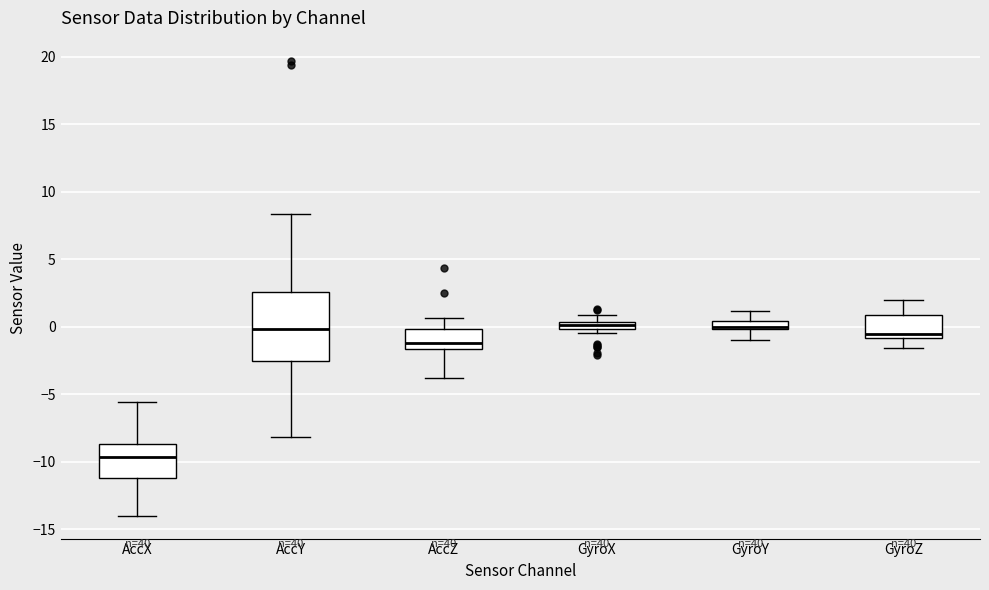

Which box is the tallest, from its lower edge to its upper edge?

AccY